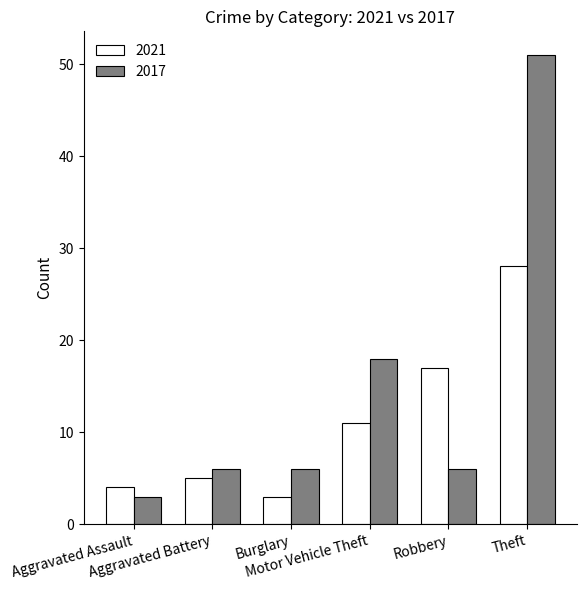

What is the label of the 4th bar from the right?

Burglary